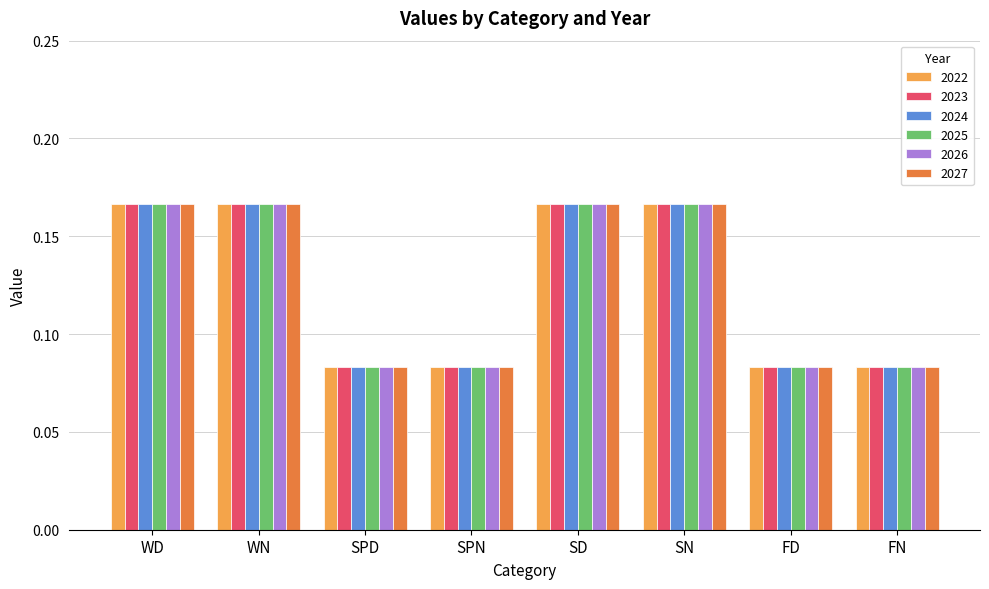

How many 2023 values are between 0 and 1?

8